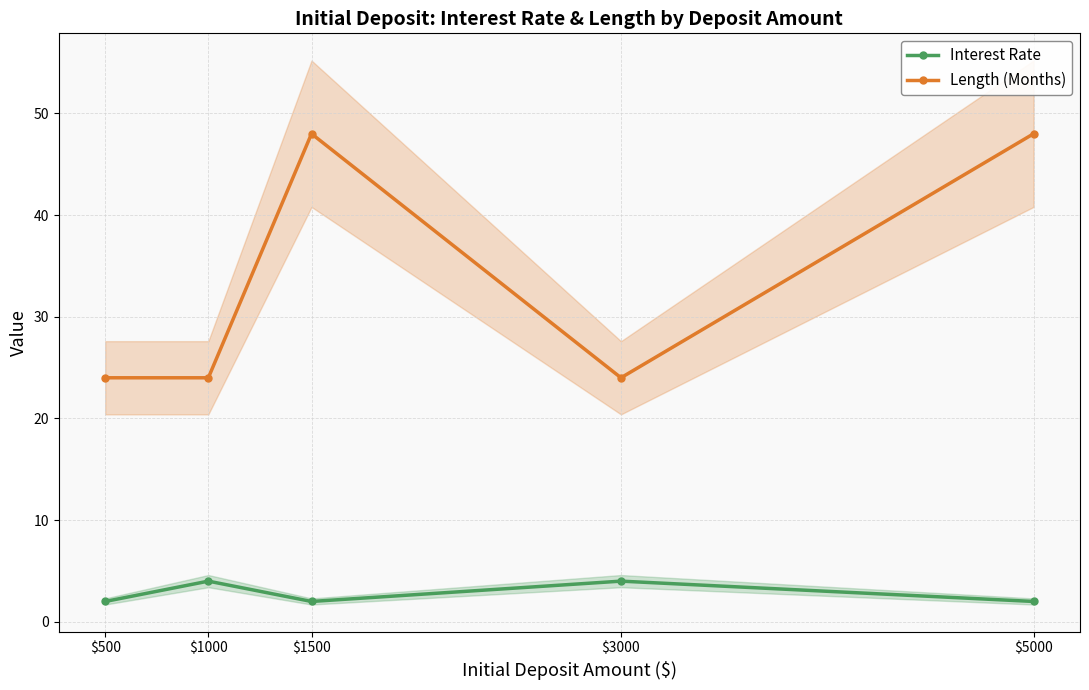

Reading left to right, what are all the values shown in this chart?

Interest Rate: $500=2	$1000=4	$1500=2	$3000=4	$5000=2
Length (Months): $500=24	$1000=24	$1500=48	$3000=24	$5000=48